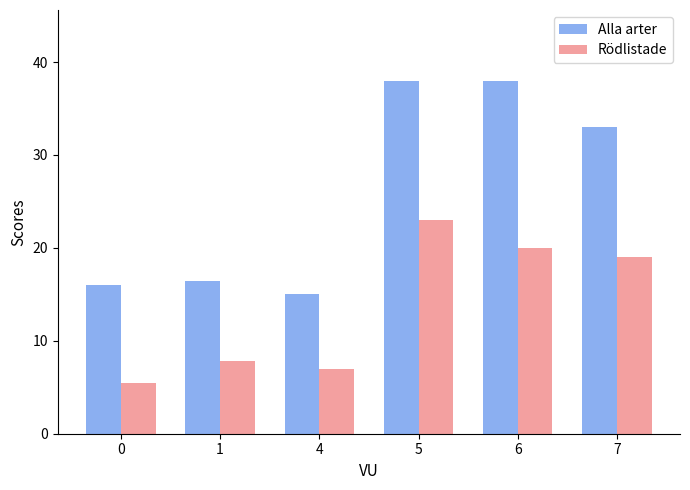

List the series in order of their overall mean, highest first.

Alla arter, Rödlistade